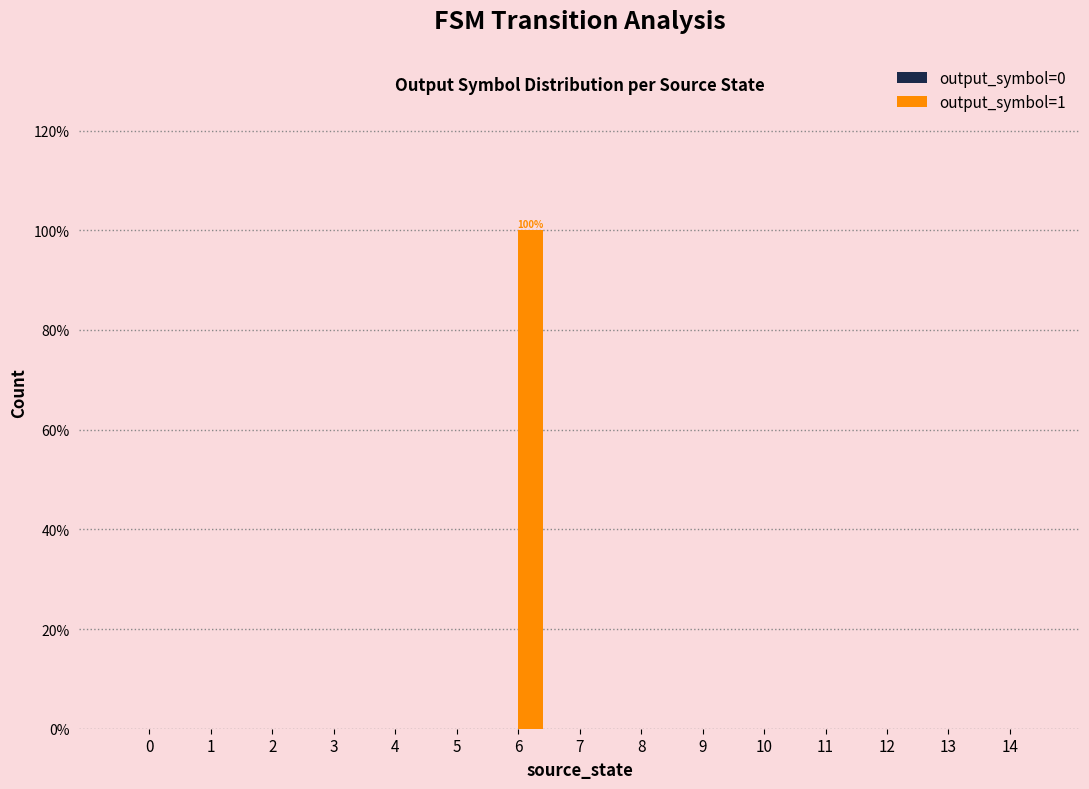

The value at 12 is 0. True or false?

True